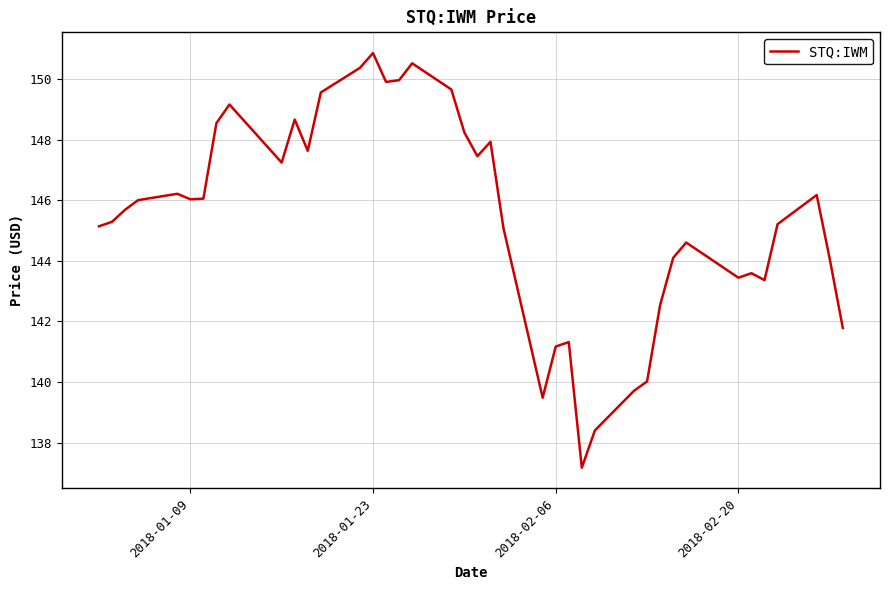

What is the maximum value shown in the chart?

150.9